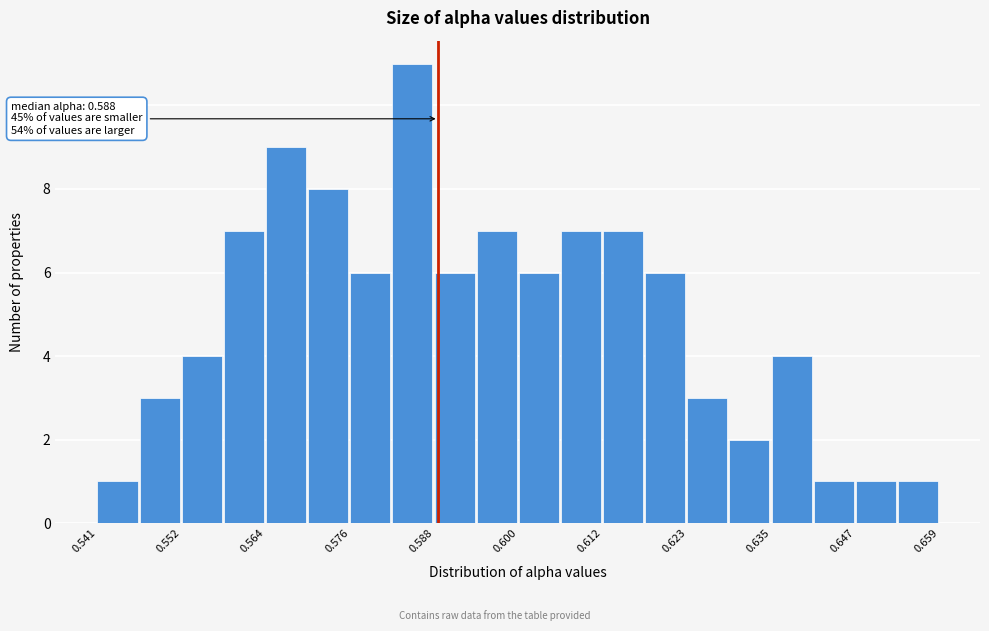

Read against the x-axis, roughly where is the centre of the tallest bar?

0.584